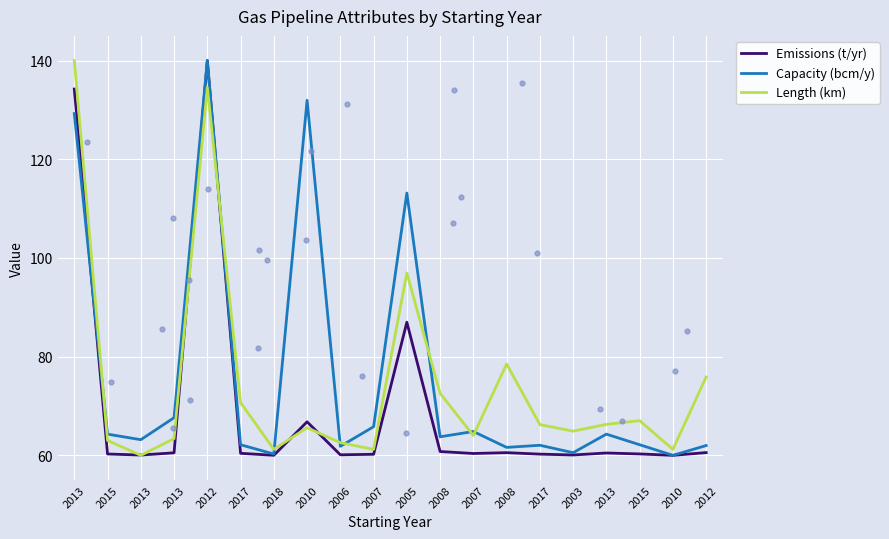

What are all the series names shown in the legend?

Emissions (t/yr), Capacity (bcm/y), Length (km)